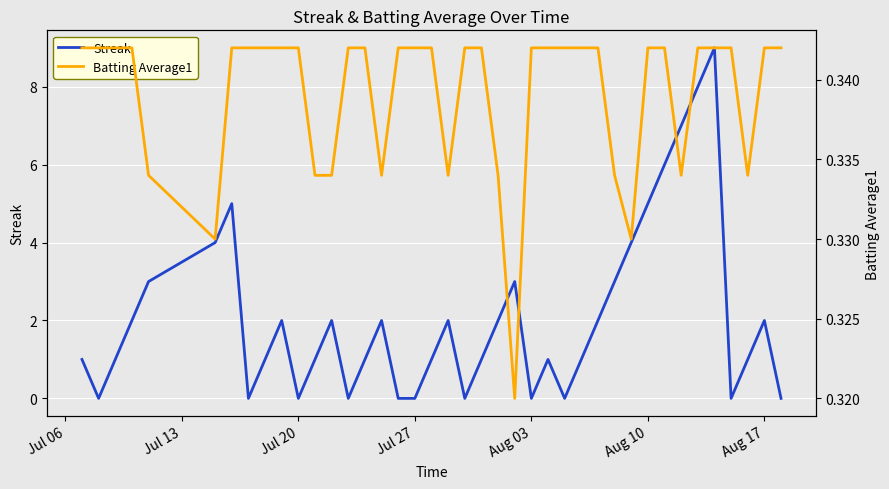

What is the average value of the Batting Average1 series?

0.3